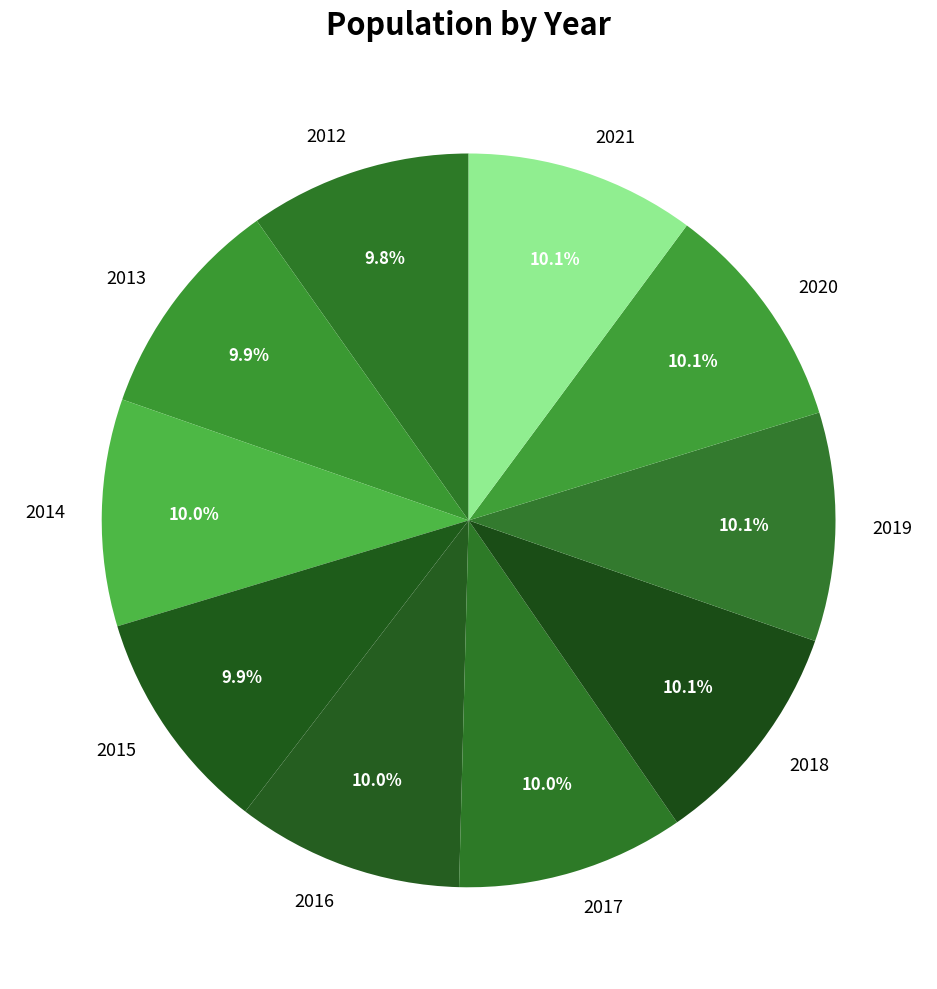

Do 2017 and 2014 together represent more than half of the pie?

No